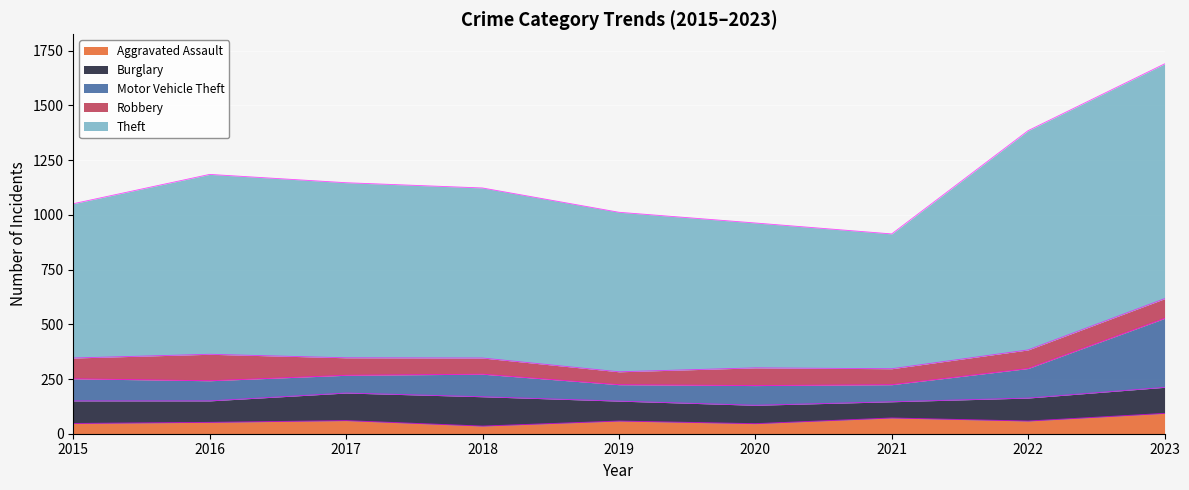

What is the sum of the Robbery values at 2021 and 2015?

168